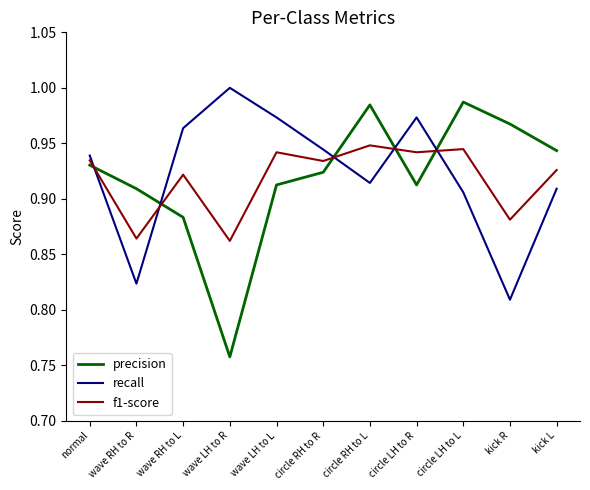

The precision series shows 0.4 at normal. True or false?

False